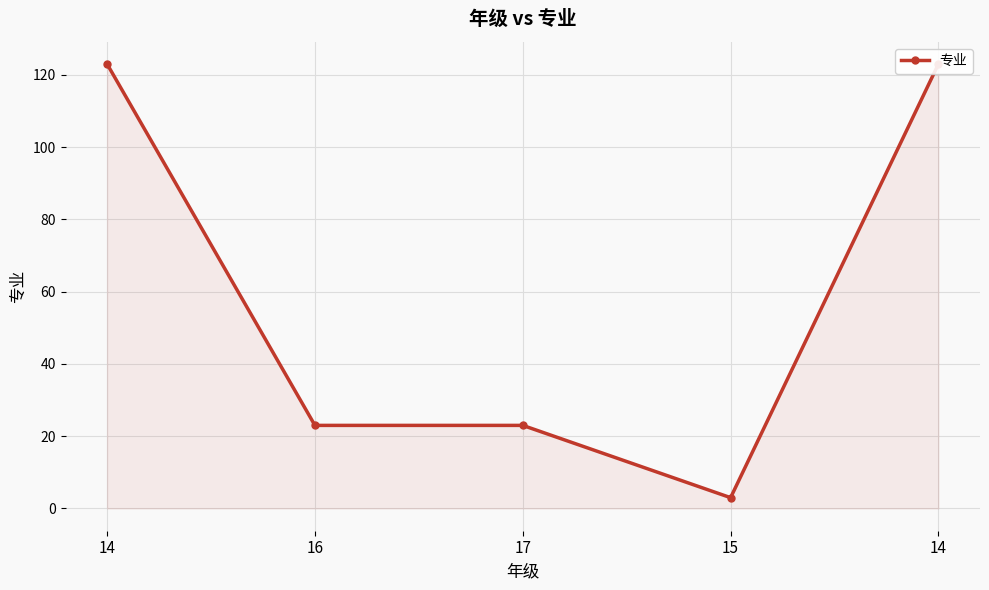

Read the value at 14, to the nearest 5.

125